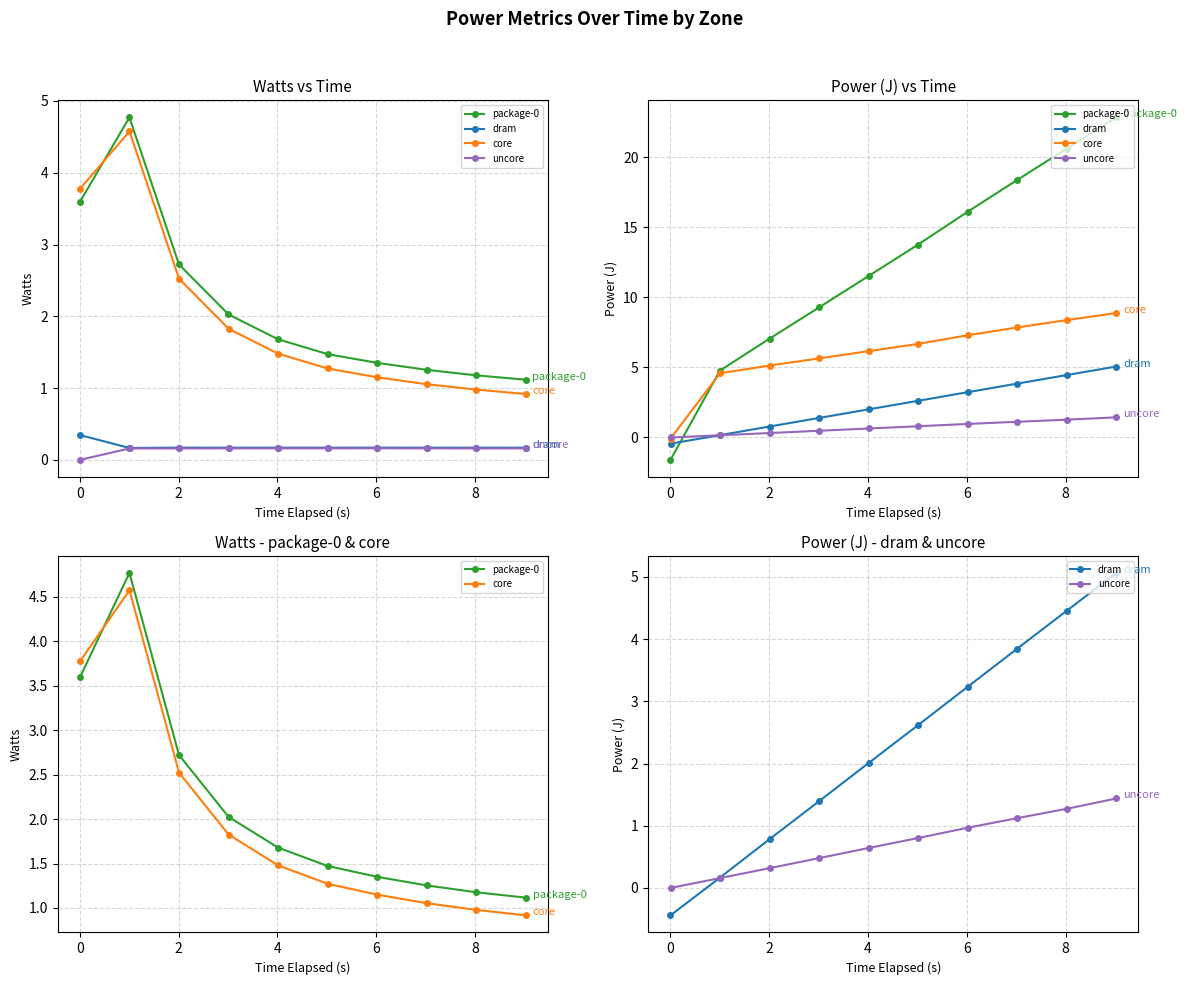

True or false: dram and package-0 cross at least once.

True